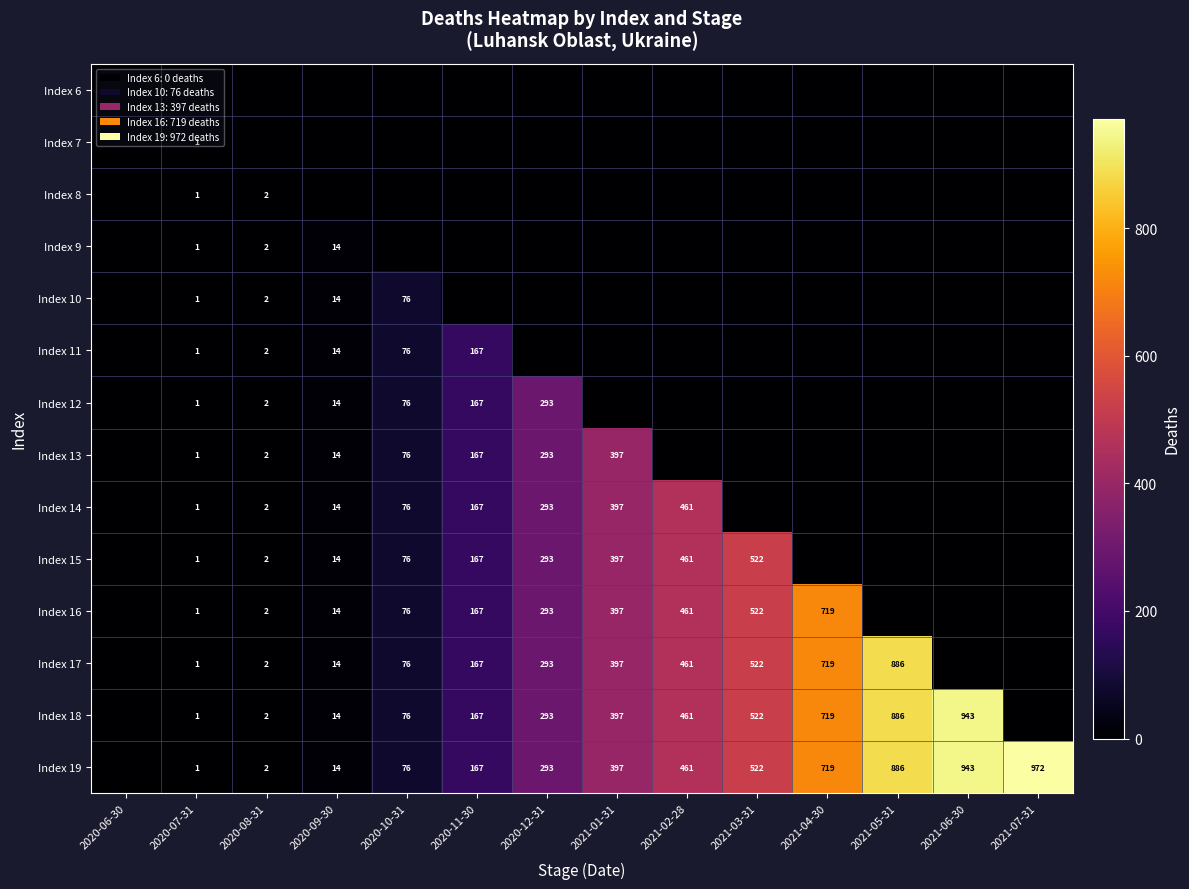

True or false: Index 10 has a value of 0 at 2020-07-31.

False